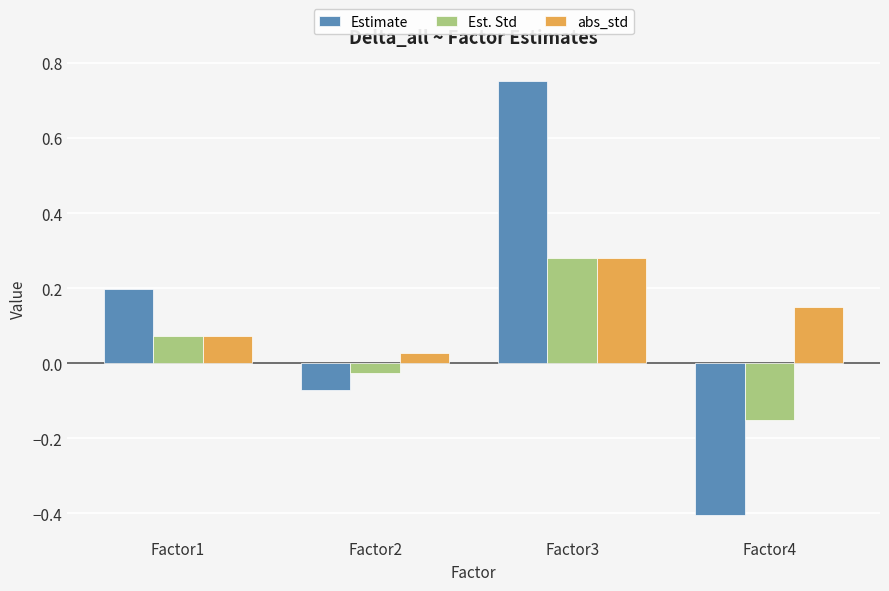

What is the difference between the maximum and minimum values in the Est. Std series?

0.4